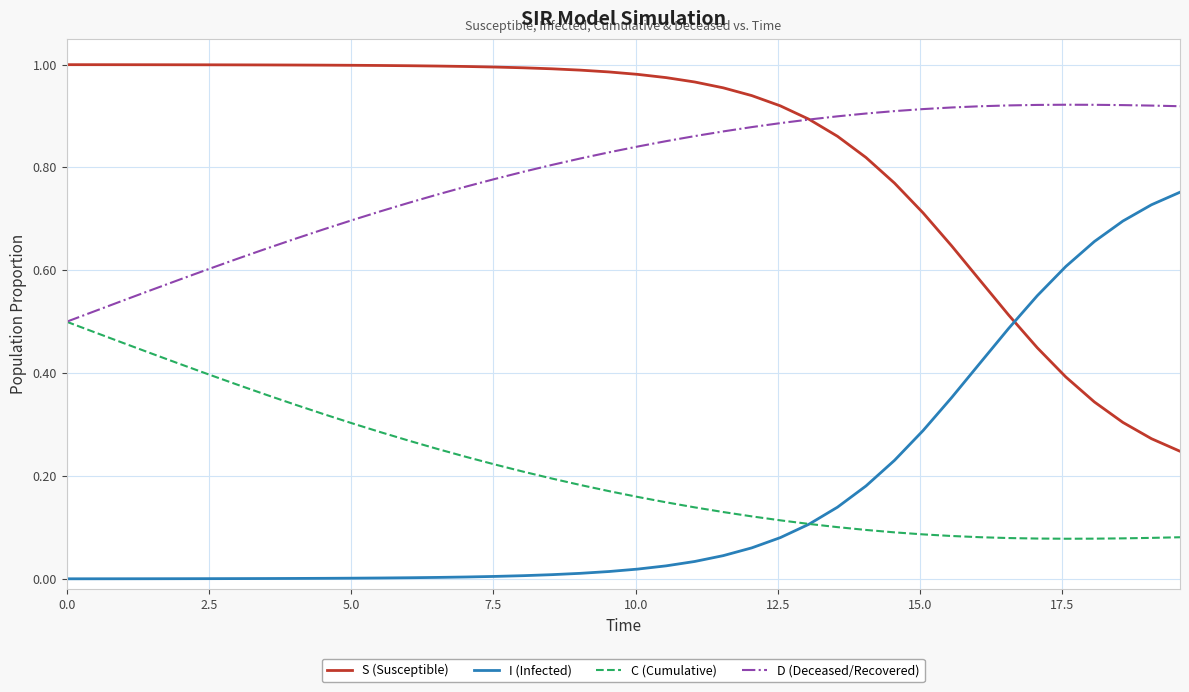

How many distinct data groups are displayed?

4